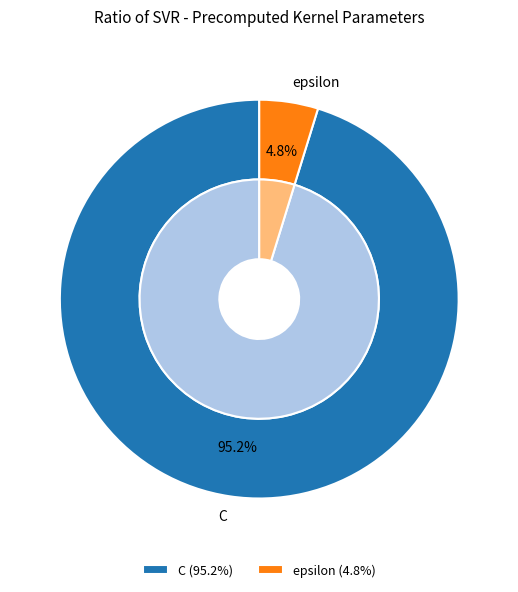

What percentage is the C slice, to the nearest percent?

95%